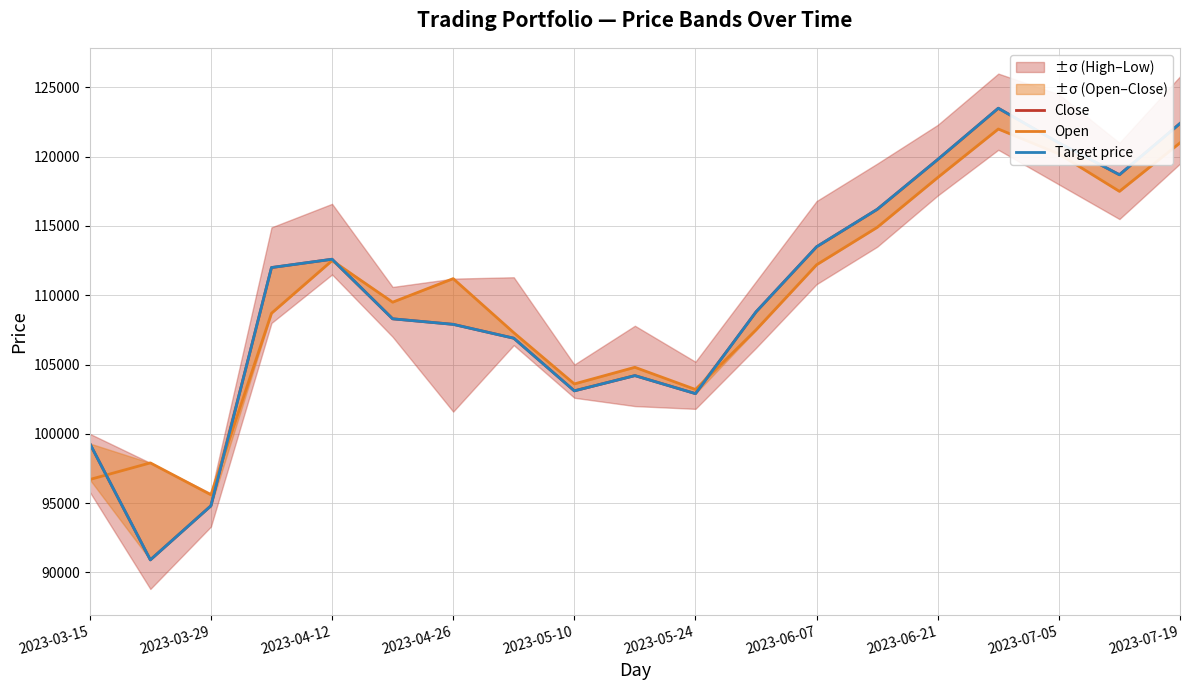

The Open series shows 45625 at 2023-04-26. True or false?

False